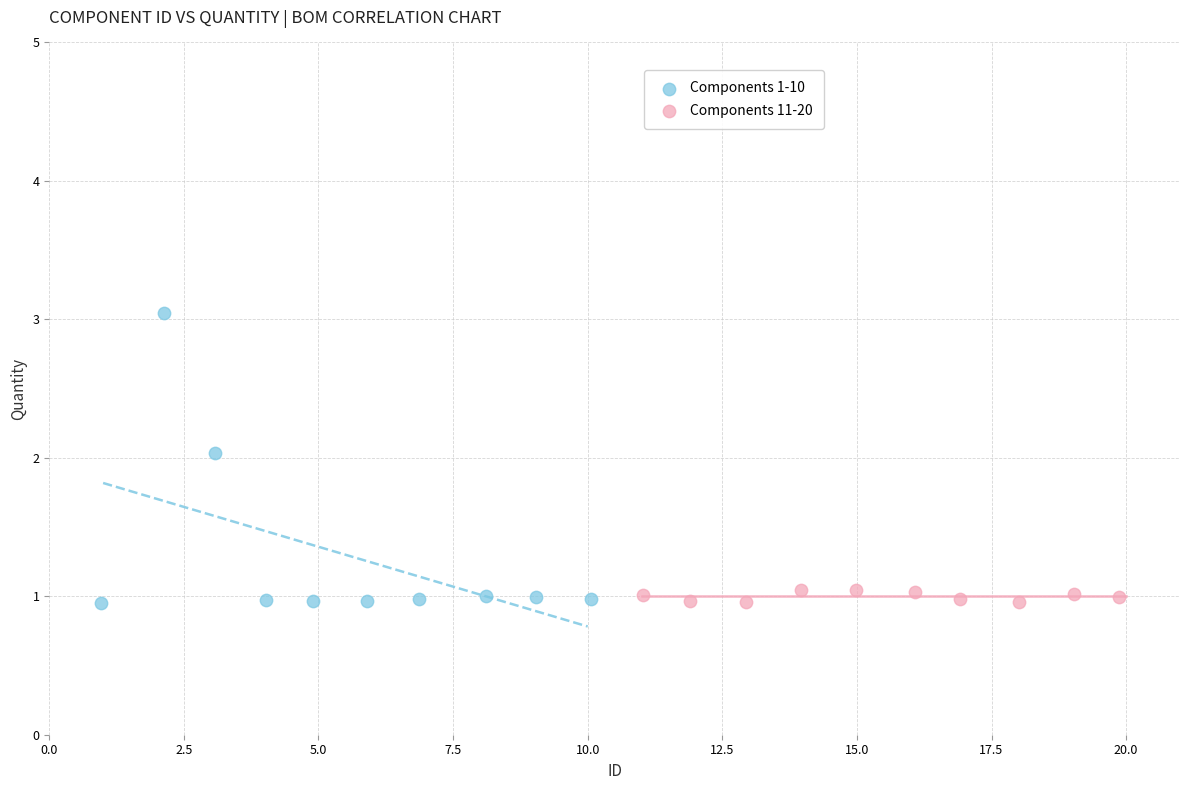

Which series contains the highest Y value?

Components 1-10